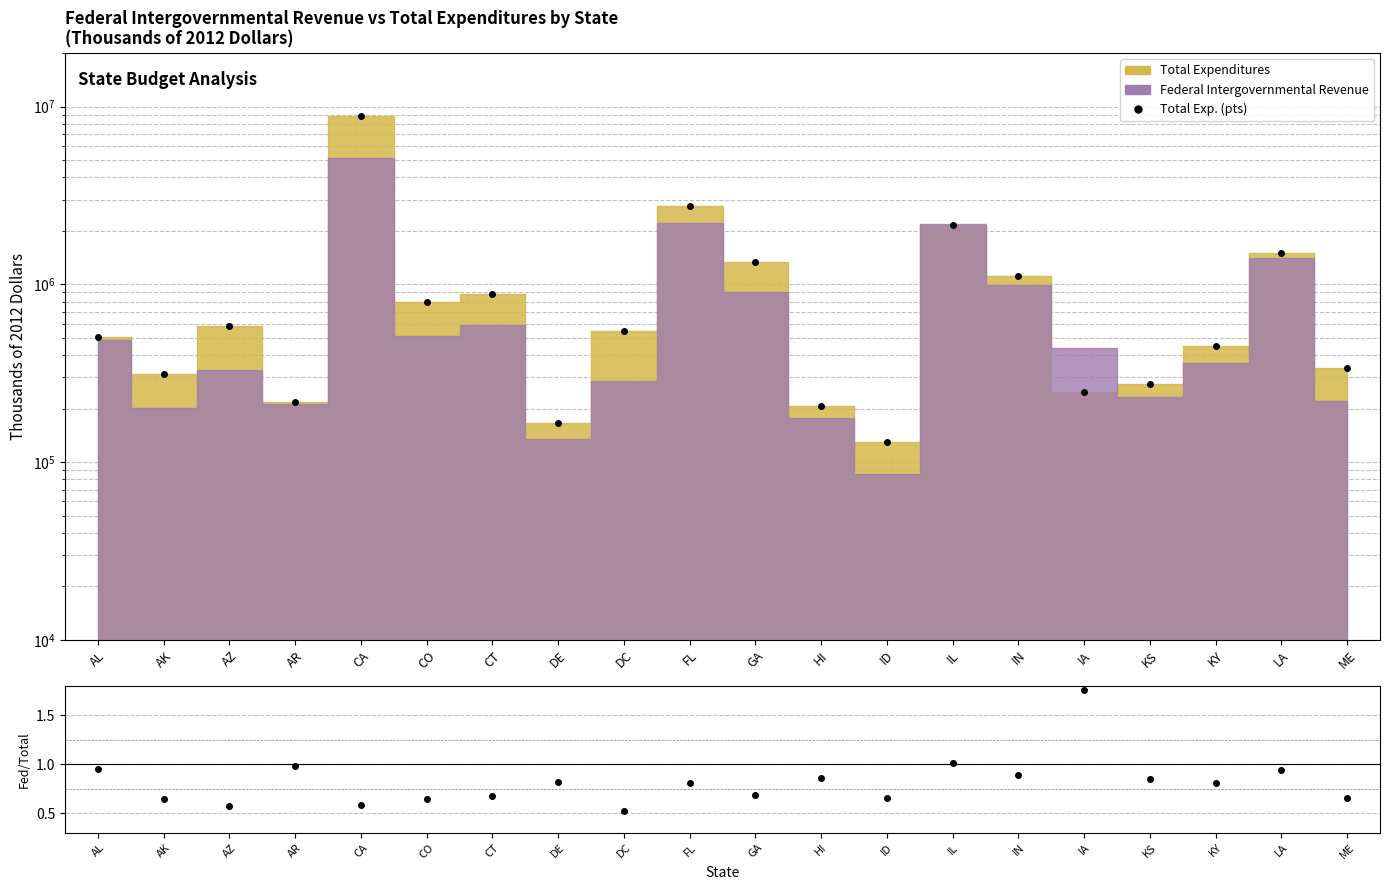

At which category does Total Exp. (pts) reach its first local valley?

AK